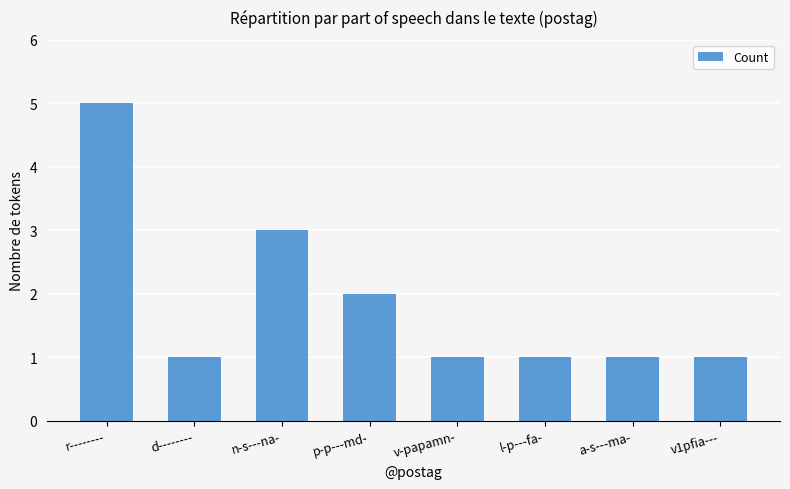

Which label corresponds to the largest value in the chart?

r--------